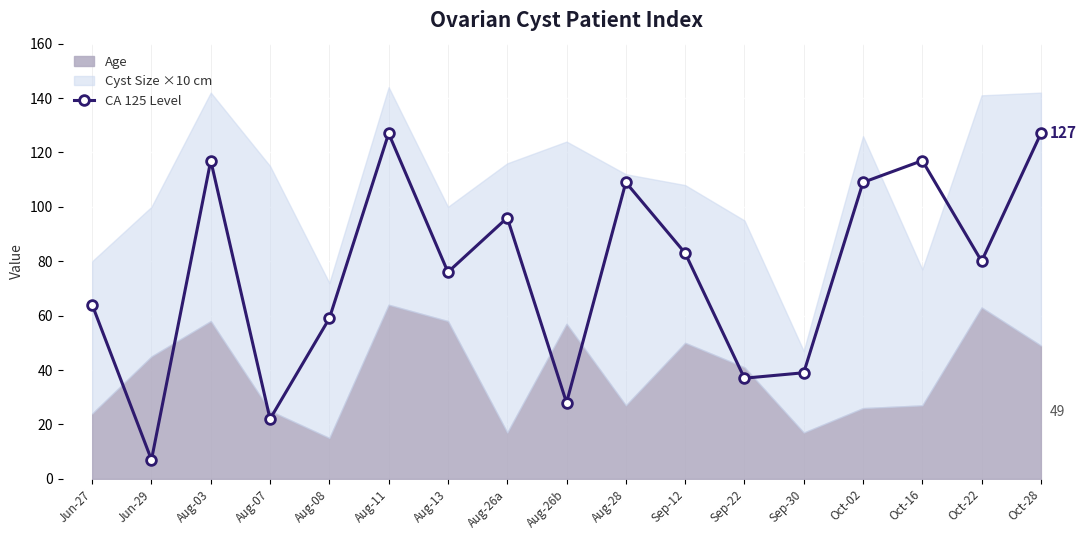

Which label corresponds to the largest value in the chart?

Aug-11